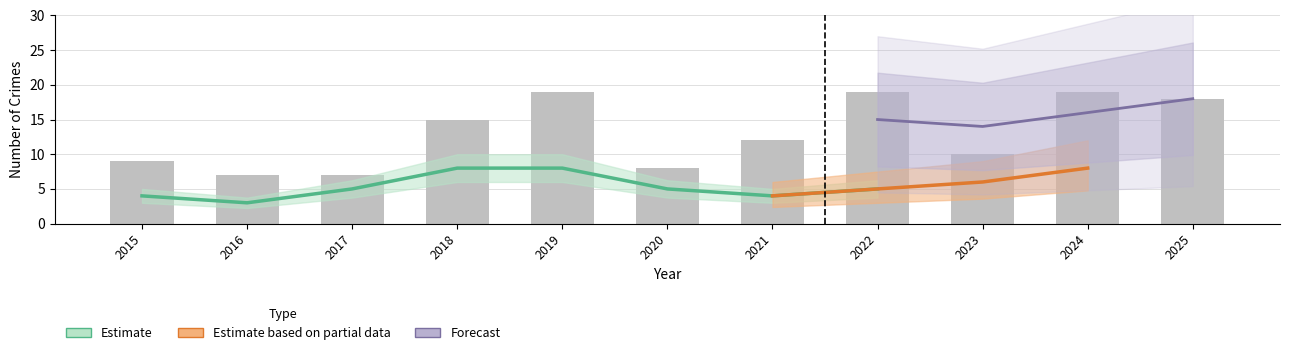

Which label corresponds to the largest value in the chart?

2019